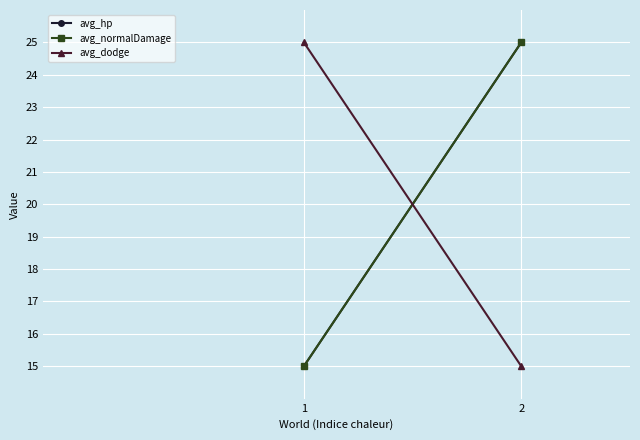

How many data points in avg_normalDamage are less than 25?

1